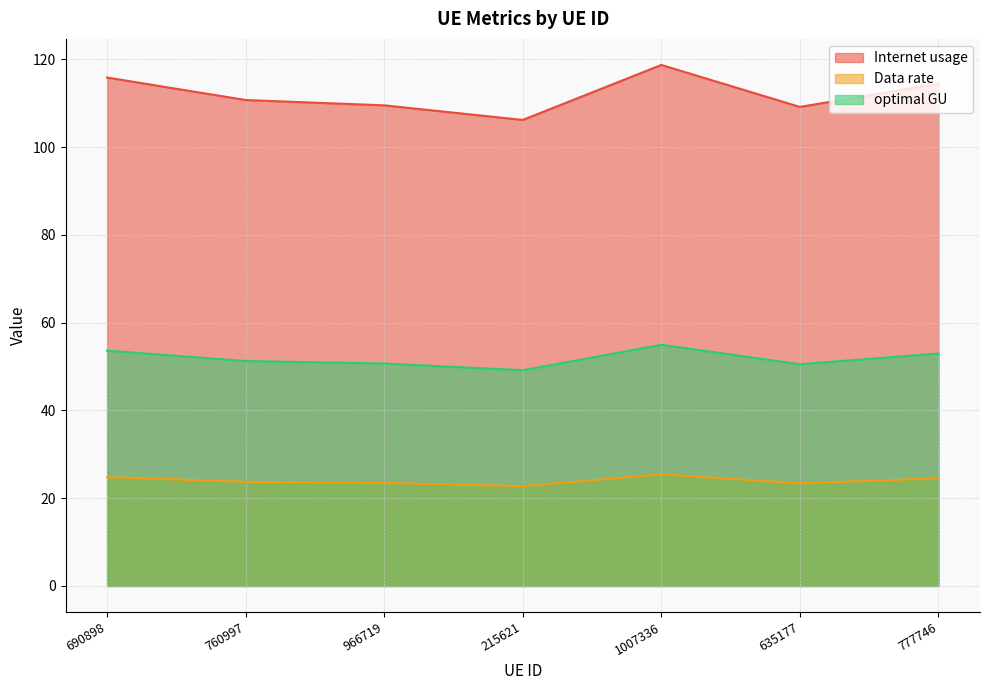

Reading right to left, extract all data points from this chart.

Internet usage: 777746=114.4	635177=109.1	1007336=118.7	215621=106.2	966719=109.5	760997=110.7	690898=115.8
Data rate: 777746=53.0	635177=50.5	1007336=55.0	215621=49.2	966719=50.7	760997=51.3	690898=53.6
optimal GU: 777746=24.5	635177=23.4	1007336=25.4	215621=22.8	966719=23.5	760997=23.7	690898=24.8